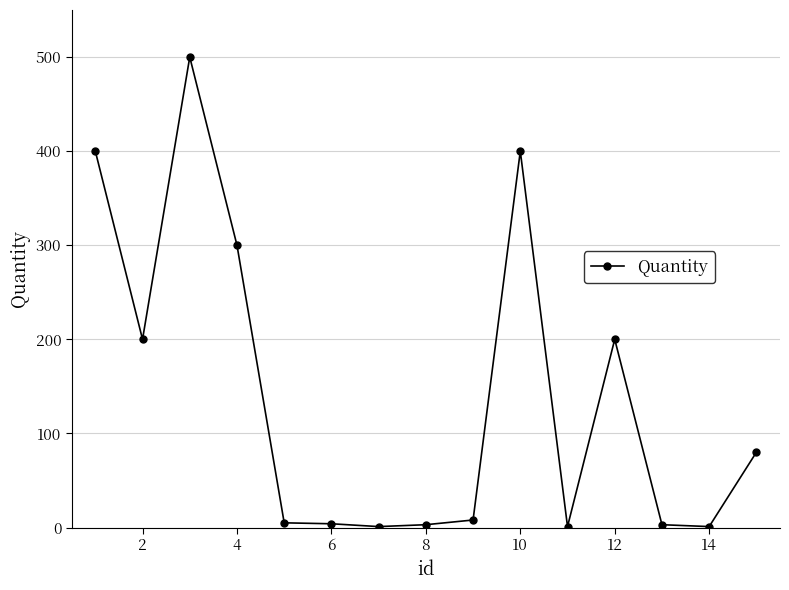

What is the maximum value shown in the chart?

500